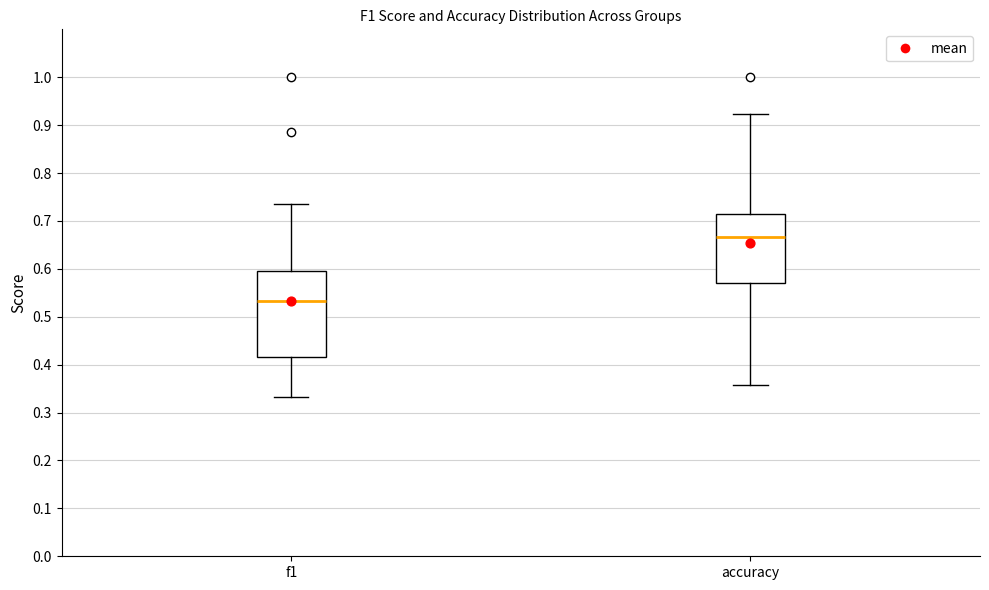

Which box has the highest median line?

accuracy